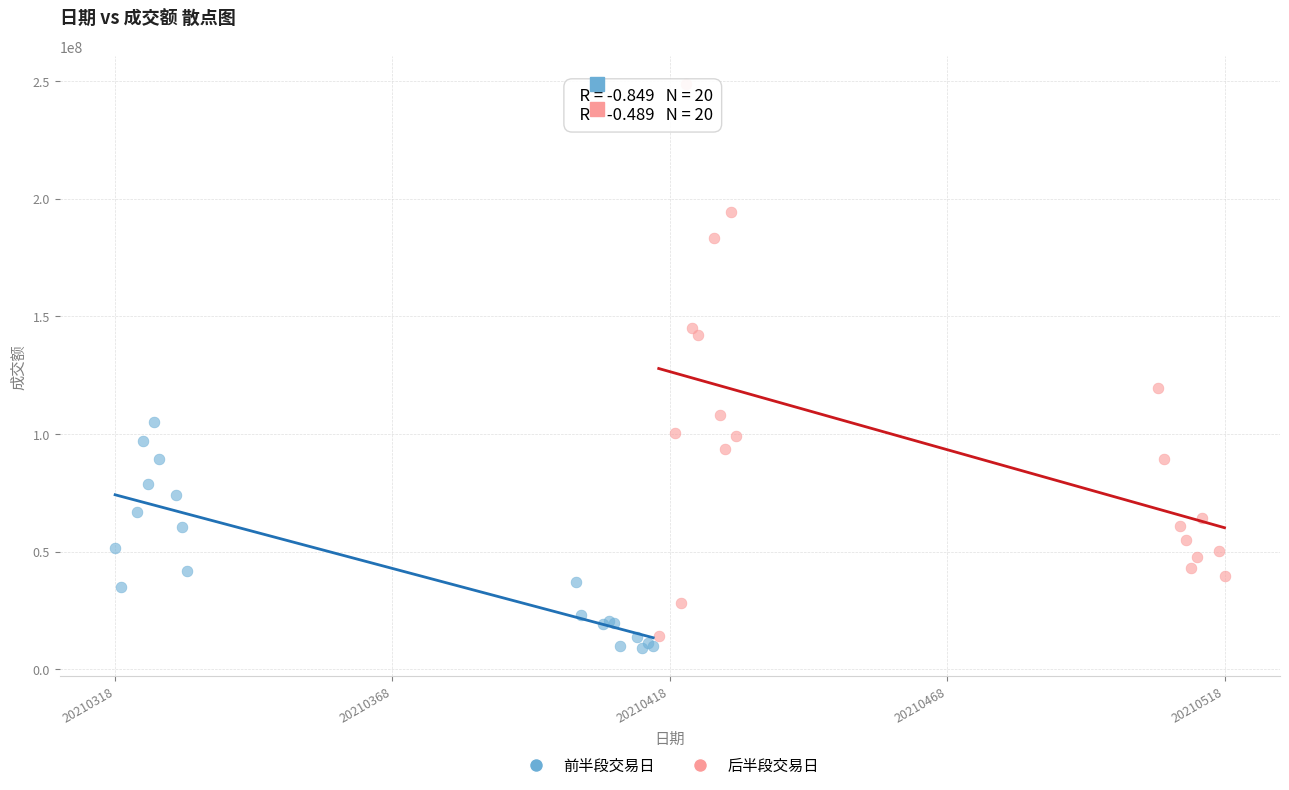

Which series contains the highest Y value?

后半段交易日